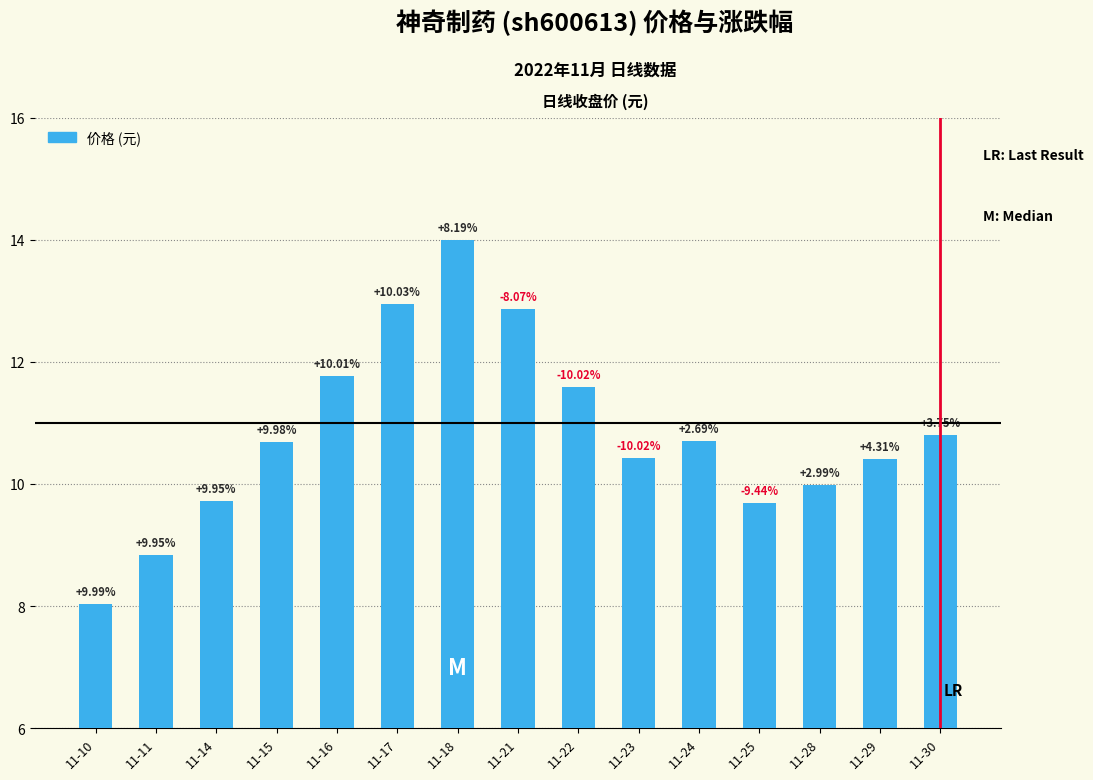

Rank the categories by value from highest to lowest.

11-18, 11-17, 11-21, 11-16, 11-22, 11-30, 11-24, 11-15, 11-23, 11-29, 11-28, 11-14, 11-25, 11-11, 11-10